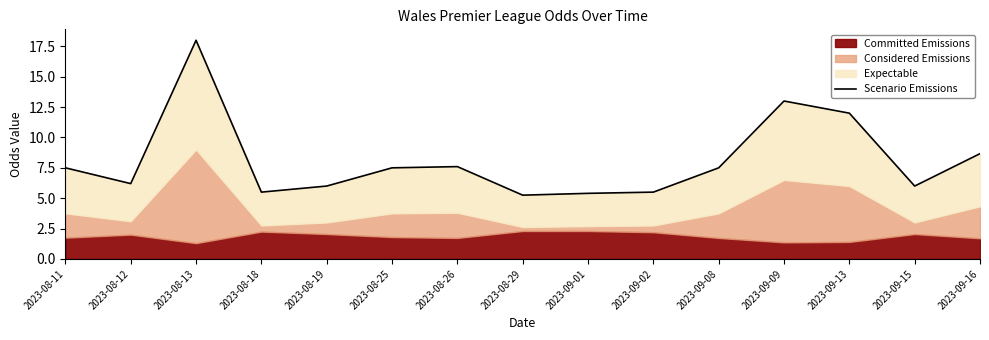

At which category does the chart reach its peak across all series?

2023-08-13